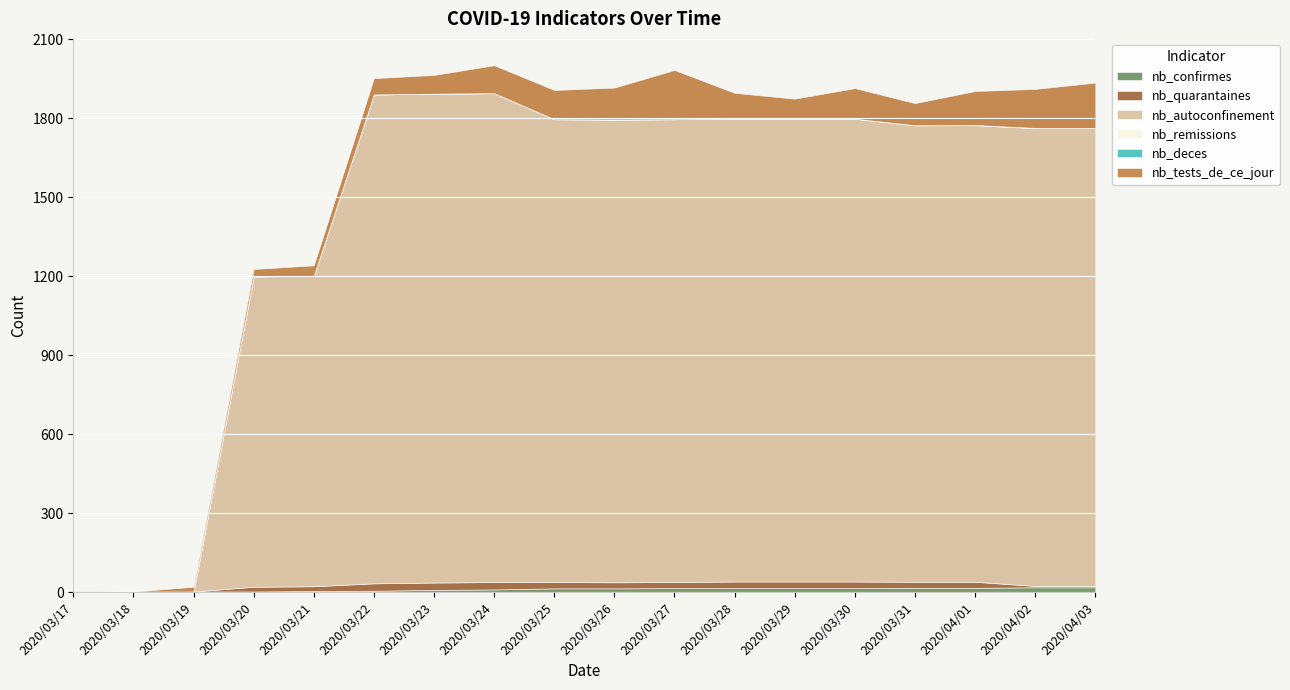

At which category is the sum across all series the highest?

2020/03/24